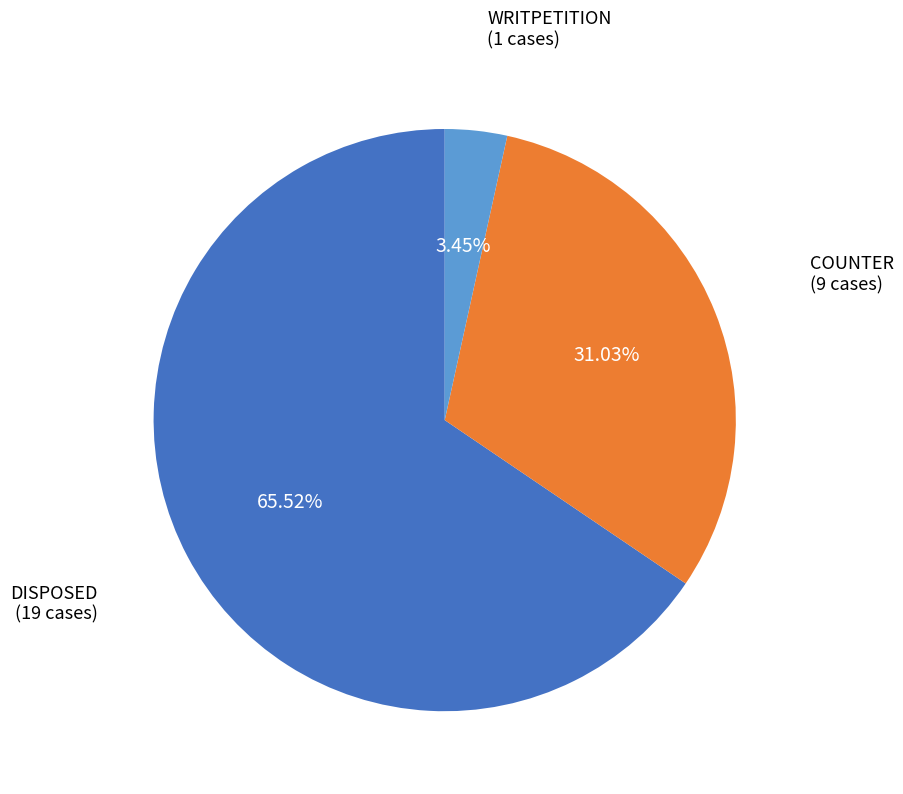

How many segments does this pie chart have?

3